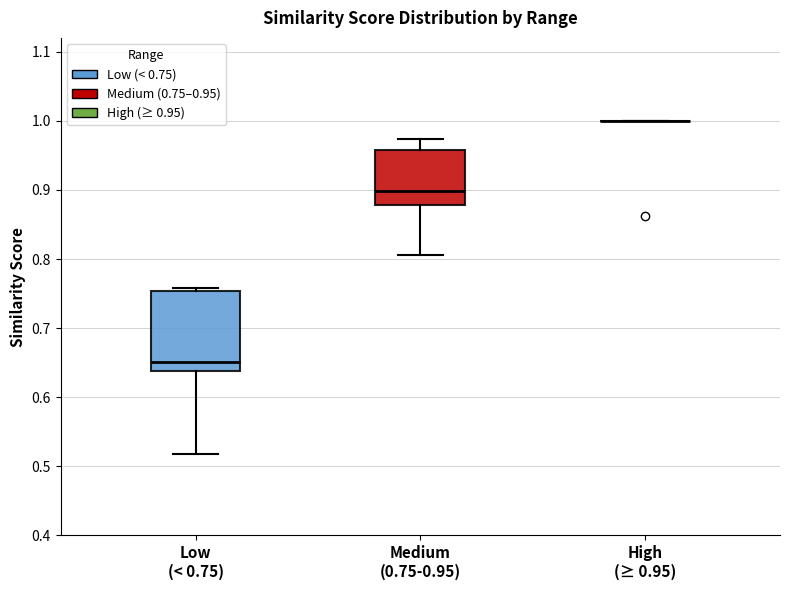

Reading left to right, transcribe this box plot: for each box, give where its median line is, the range the box spans, and where its two whiskers end, as read against the y-axis. The values are not printed on the chart, so give them approximately, as read against the axis.

Low (< 0.75): median 0.65, box 0.64 to 0.75, whiskers 0.52 to 0.76
Medium (0.75-0.95): median 0.90, box 0.88 to 0.96, whiskers 0.81 to 0.97
High (≥ 0.95): box collapsed to a line at 1.00, whiskers 1.00 to 1.00